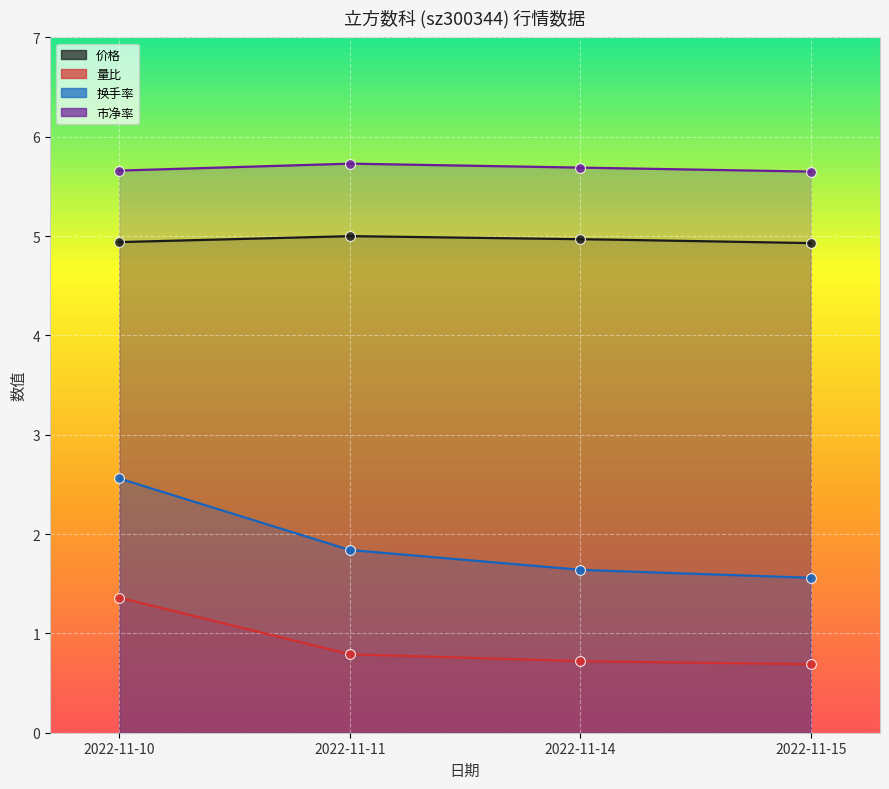

Which series reaches the minimum Y coordinate?

量比